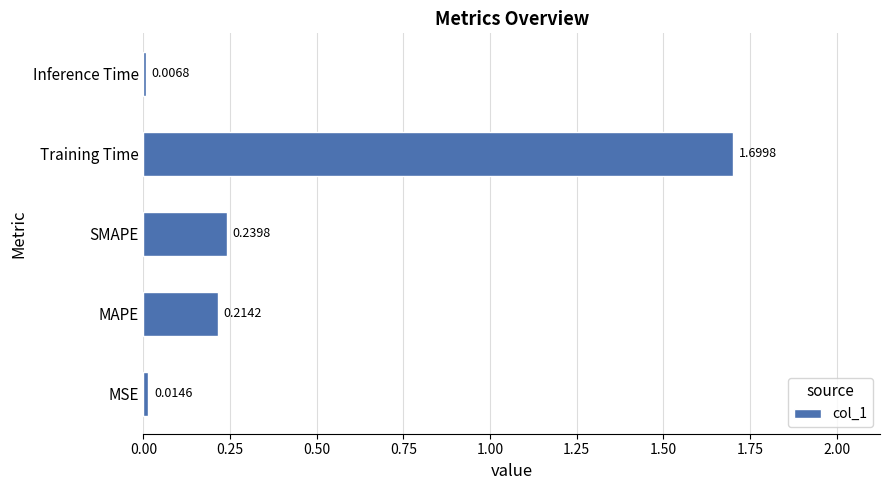

List the labels in order of value, largest first.

Training Time, SMAPE, MAPE, MSE, Inference Time